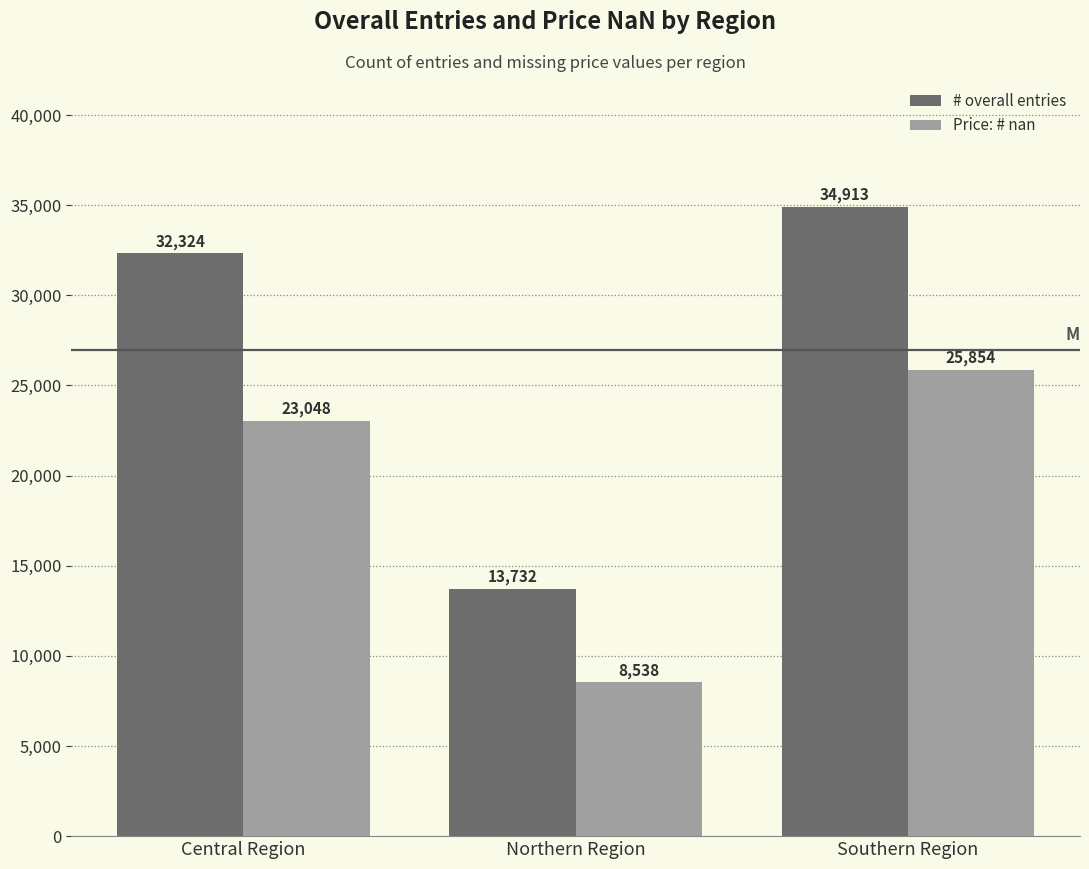

The value of # overall entries at Central Region is 6512. True or false?

False